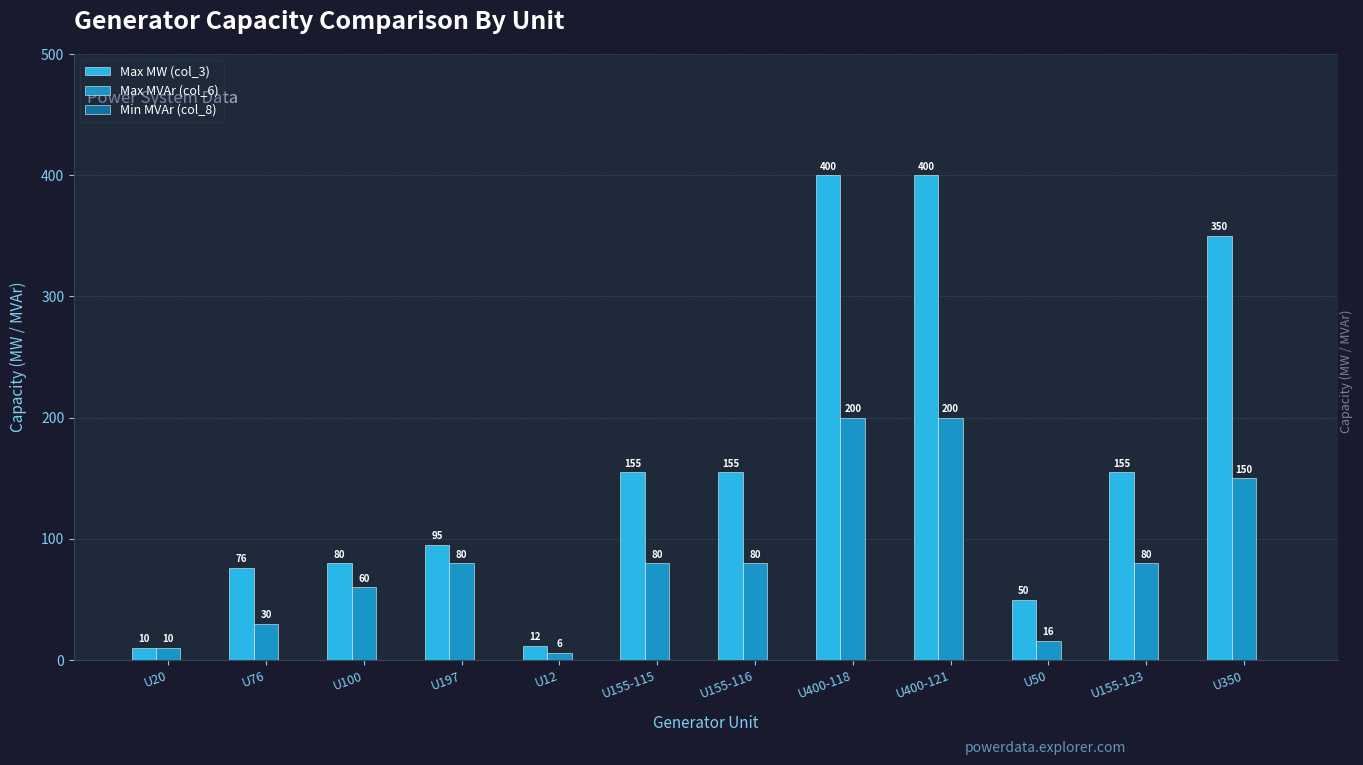

Which series changed the most between U20 and U12?

Max MVAr (col_6)